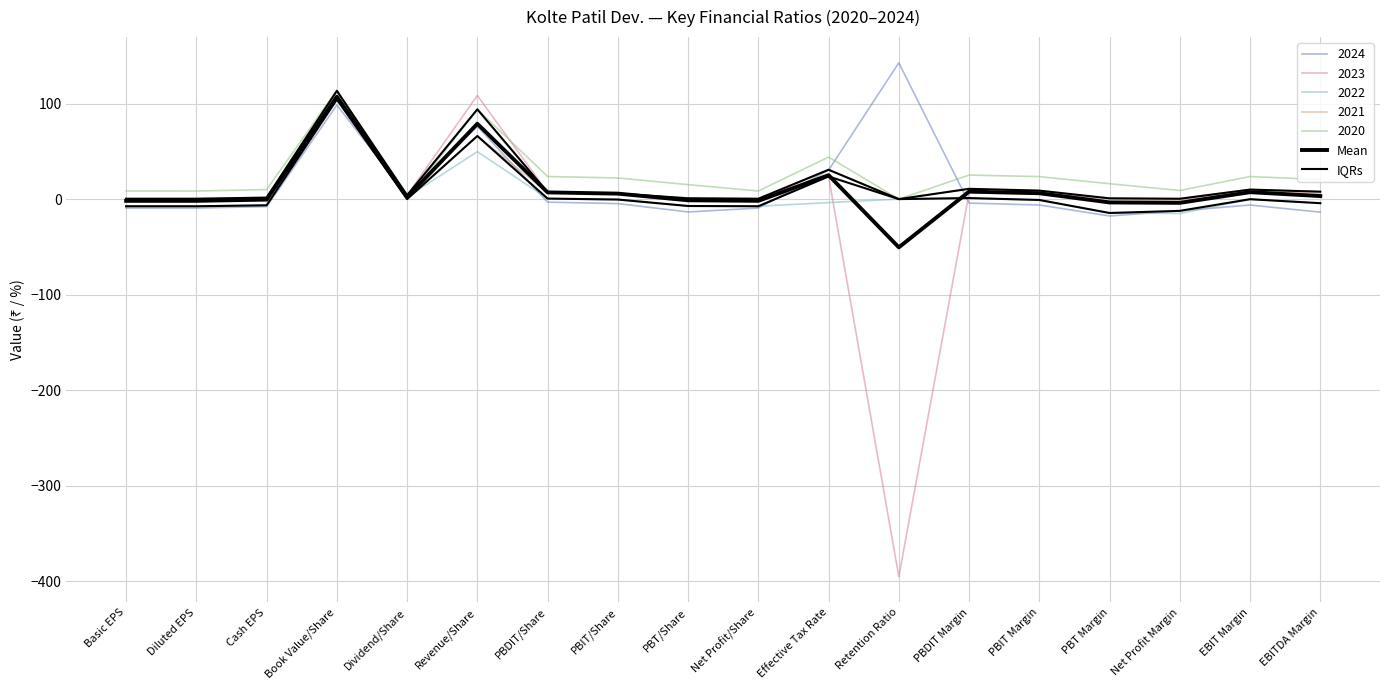

What is the sum of the IQRs values at EBITDA Margin and Net Profit/Share?

-11.8